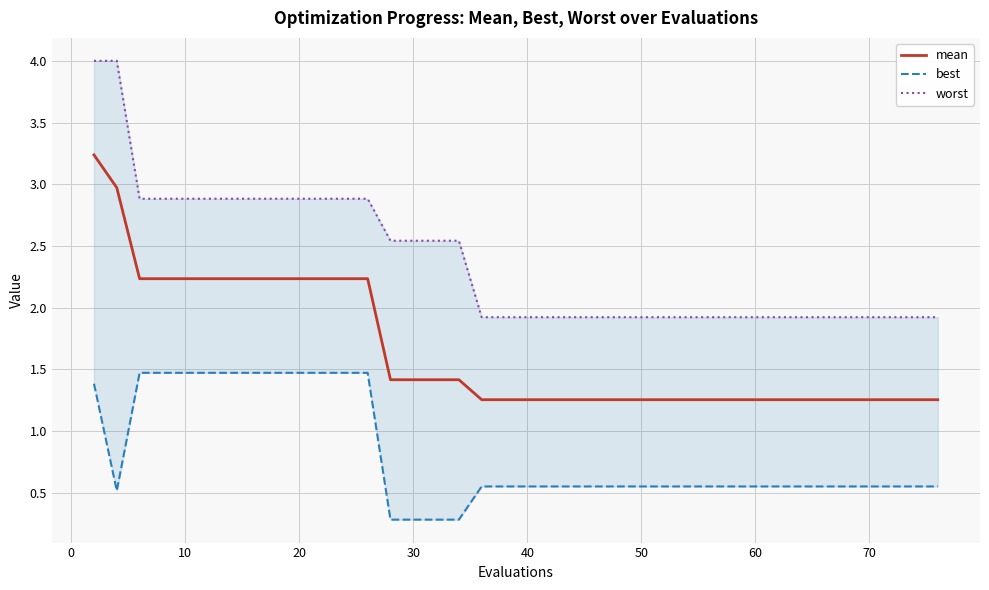

Count the number of data series in this chart.

3